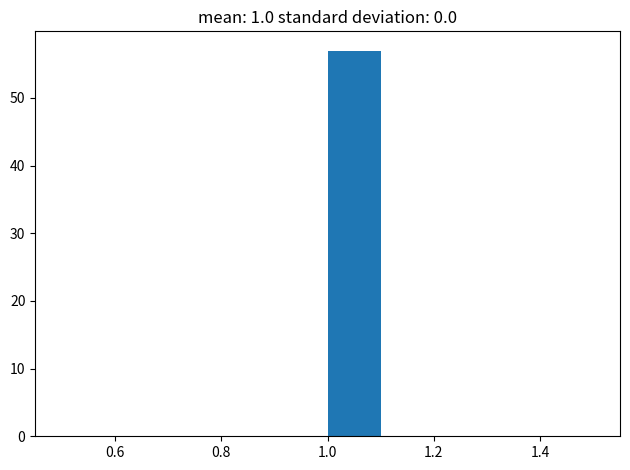

Reading left to right, transcribe this chart: for each bar, give the range it covers on the x-axis and its height. The values are not printed on the chart, so give them approximately, as read against the axis.

0.5 to 0.6: 0
0.6 to 0.7: 0
0.7 to 0.8: 0
0.8 to 0.9: 0
0.9 to 1.0: 0
1.0 to 1.1: 57
1.1 to 1.2: 0
1.2 to 1.3: 0
1.3 to 1.4: 0
1.4 to 1.5: 0